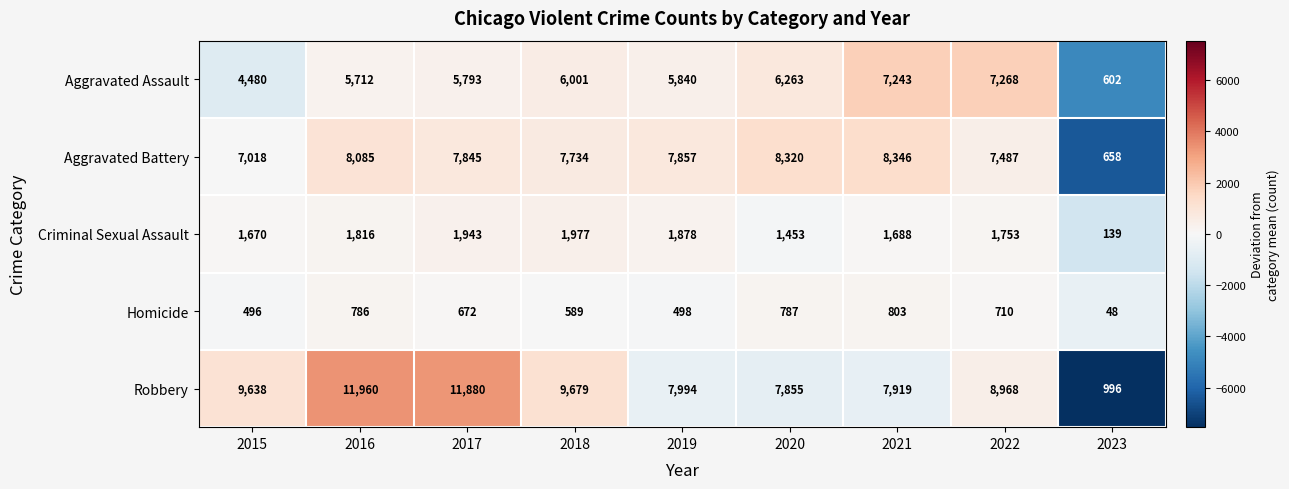

Which series has the largest total across all categories?

Robbery